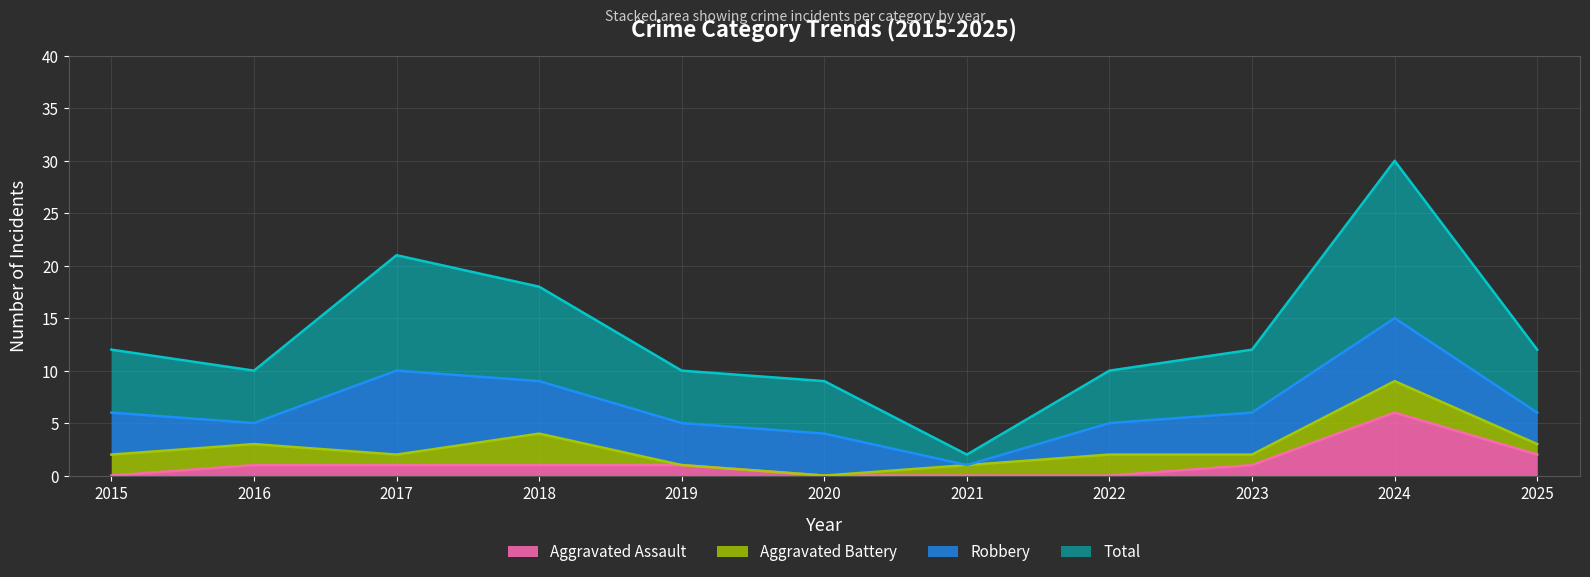

At which label does Aggravated Assault reach its peak?

2024